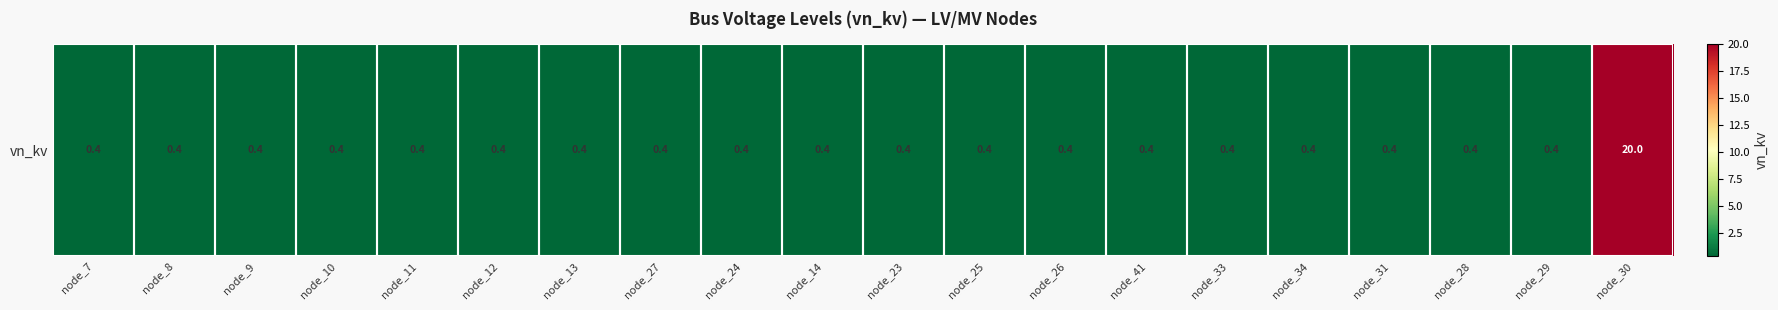

Rank the categories by value from lowest to highest.

node_7, node_8, node_9, node_10, node_11, node_12, node_13, node_27, node_24, node_14, node_23, node_25, node_26, node_41, node_33, node_34, node_31, node_28, node_29, node_30